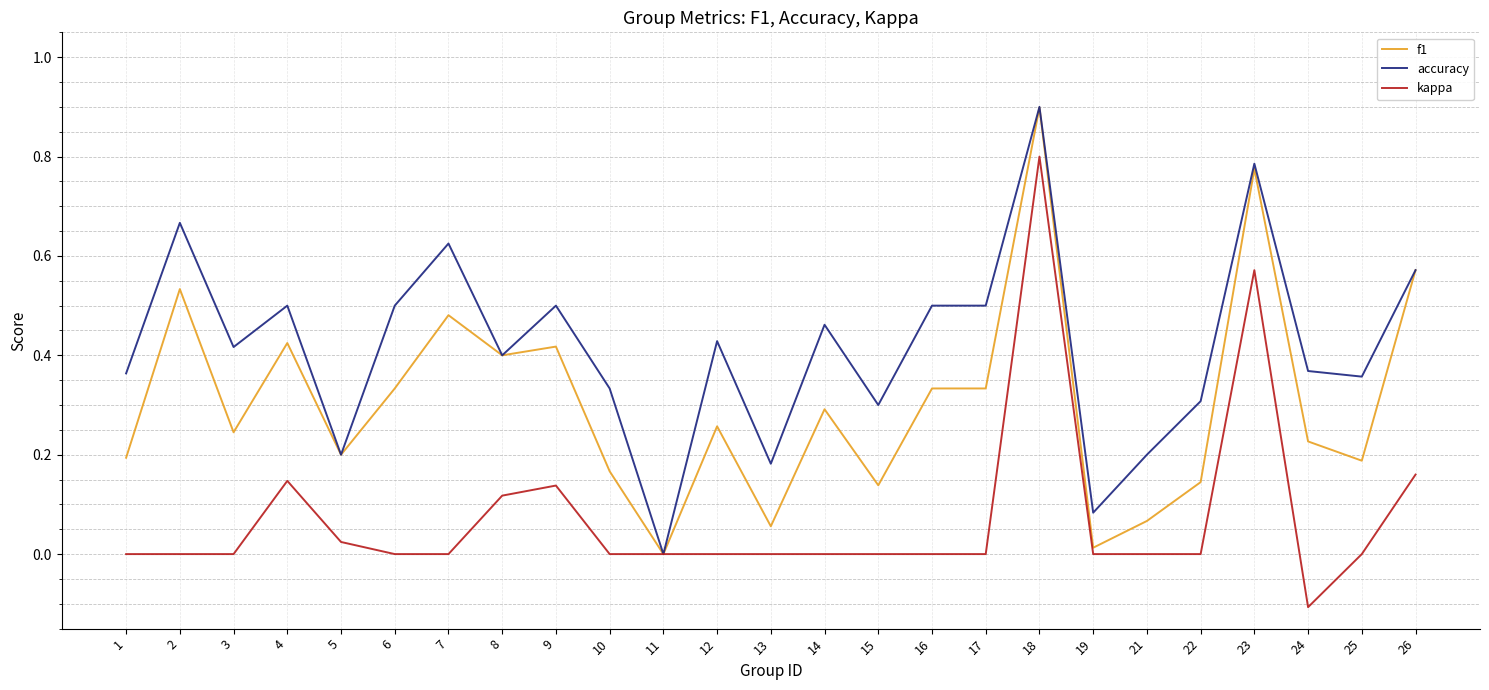

What value does the accuracy series have at 18?

0.9